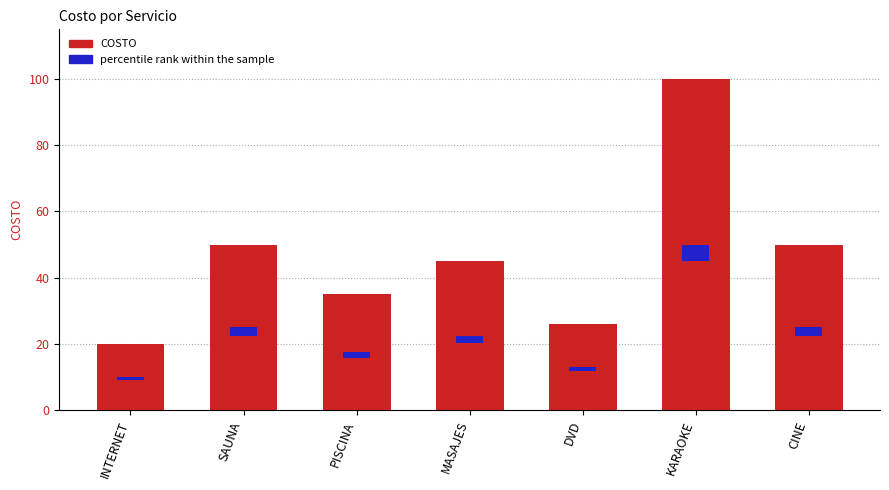

The value at MASAJES is 60. True or false?

False